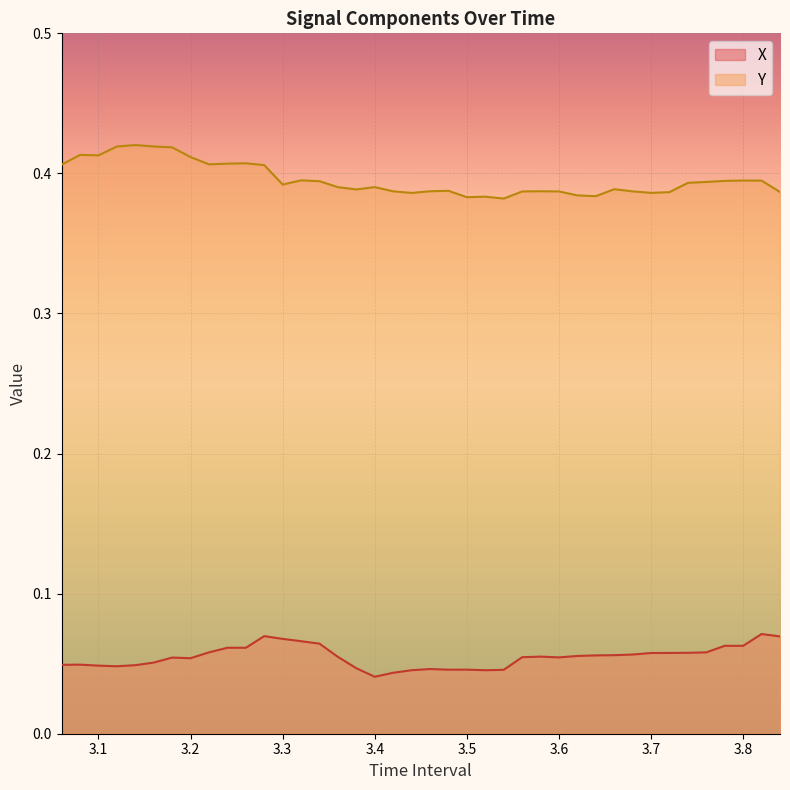

In Y, how many points are higher than both neighbors (excluding endpoints)?

10